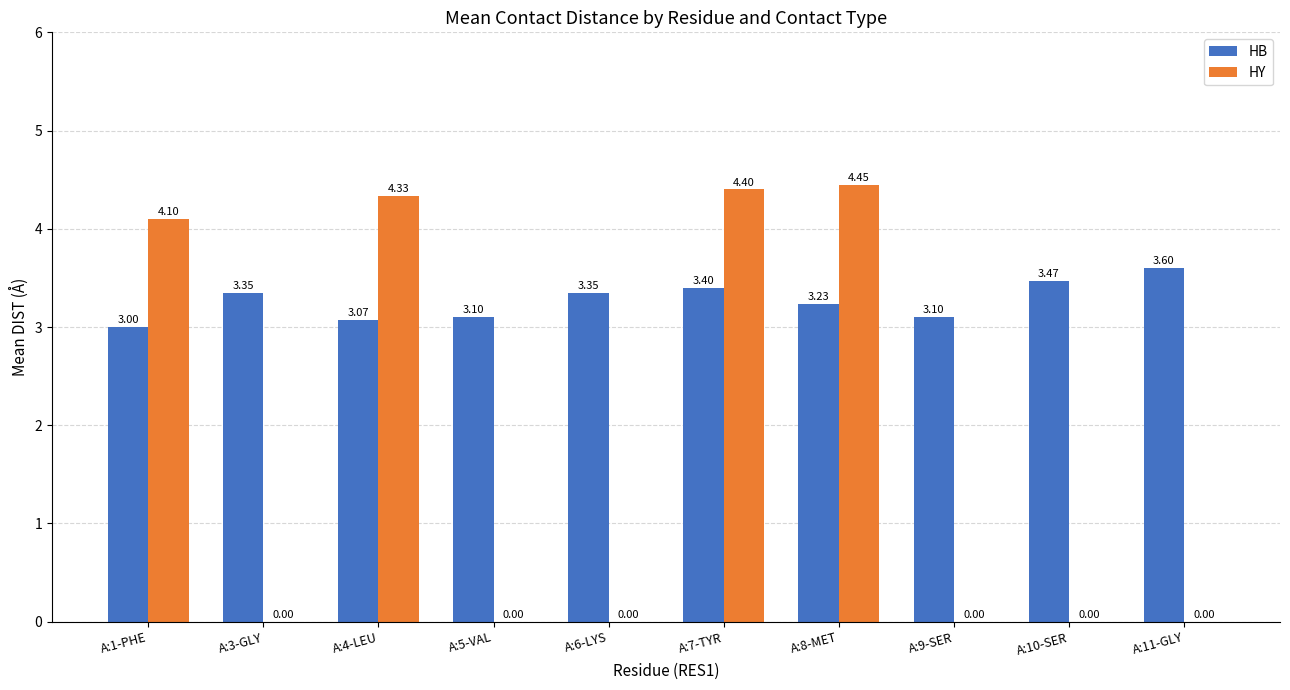

What is the sum of the HB values at A:6-LYS and A:7-TYR?

6.8